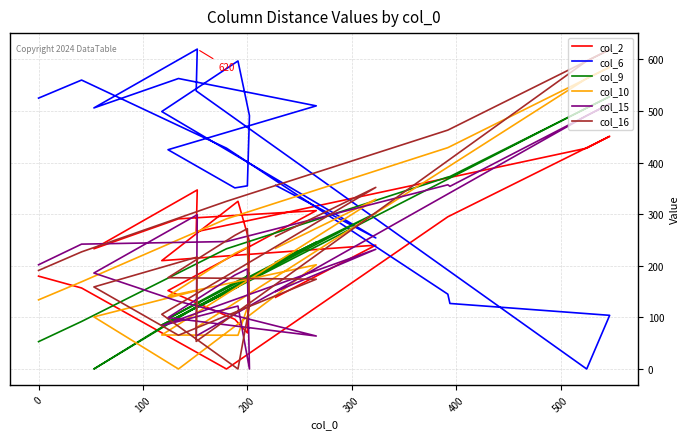

How many values in the col_2 series are below 247?

10